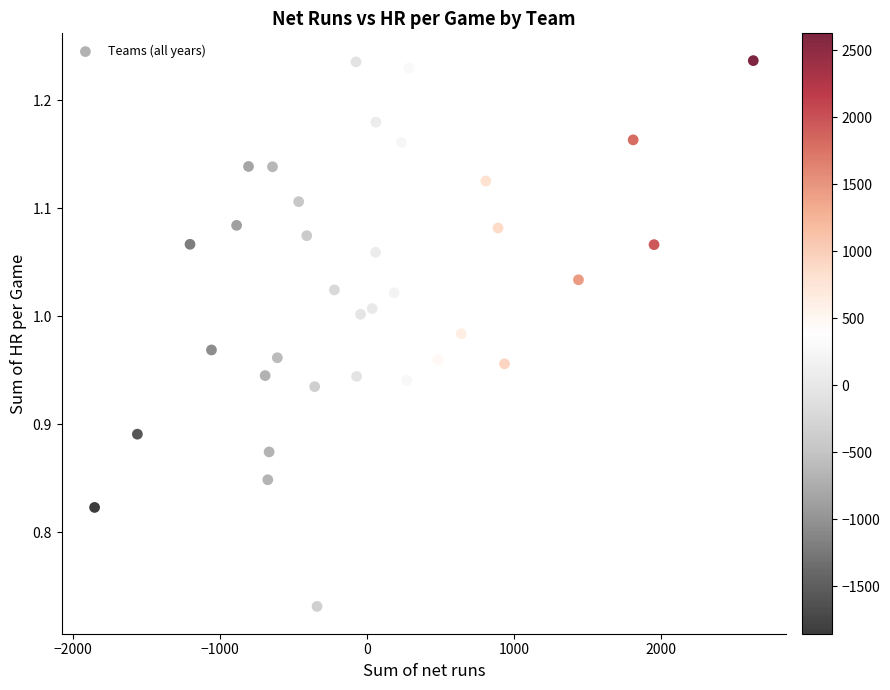

What is the range of X values (max minus min)?

4480.0